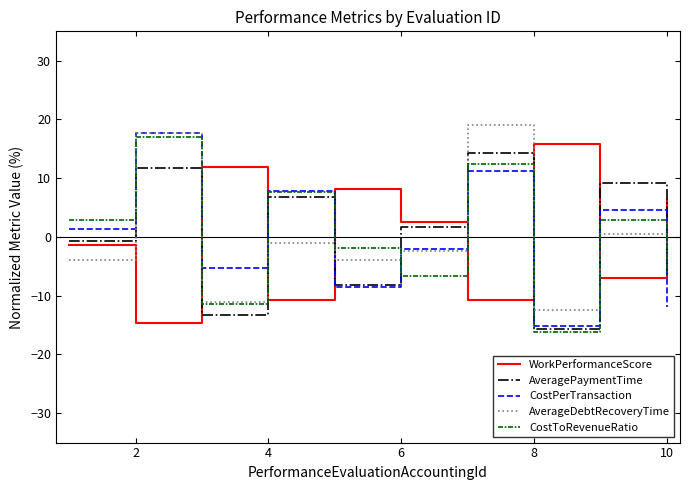

True or false: AverageDebtRecoveryTime and CostPerTransaction intersect in this chart.

True